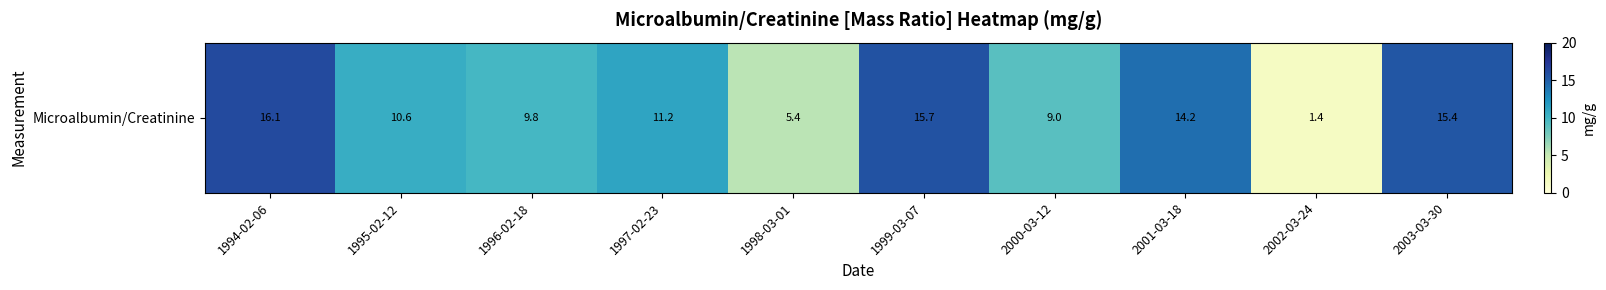

Which category has the lowest value across all series?

2002-03-24